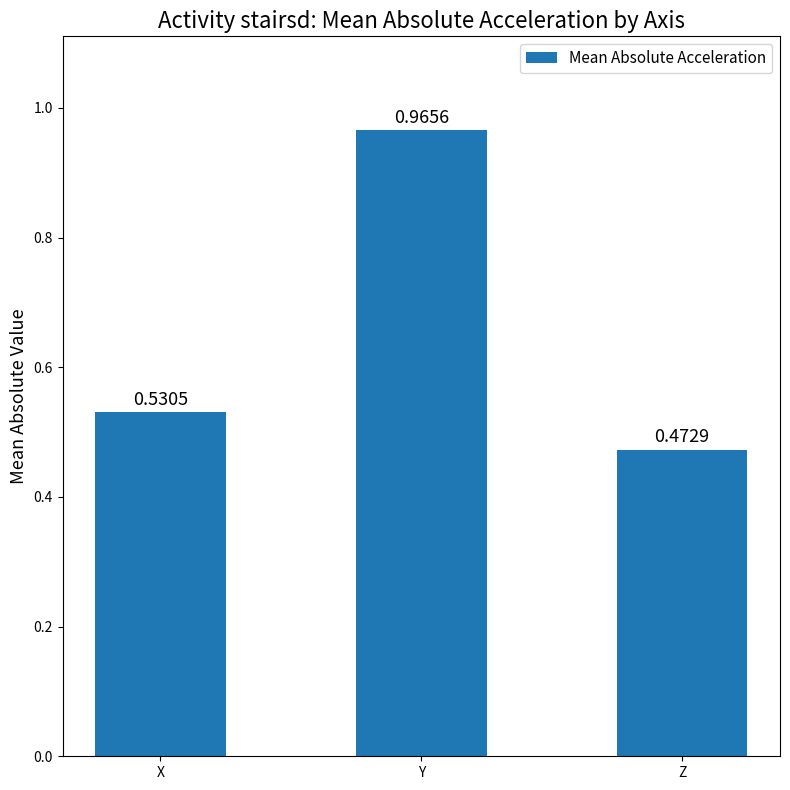

At which category does the chart reach its minimum across all series?

Z